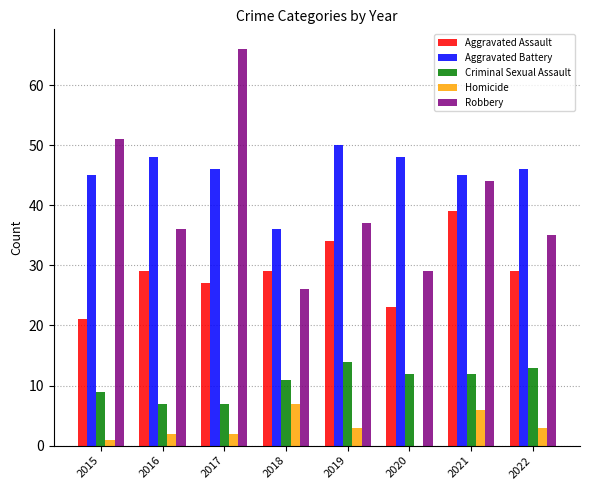

Is the value of Aggravated Battery at 2022 greater than the value of Criminal Sexual Assault at 2018?

Yes